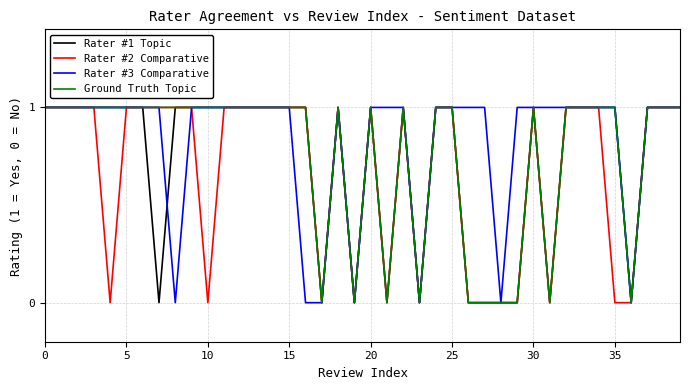

Which series has the largest total across all categories?

Rater #3 Comparative